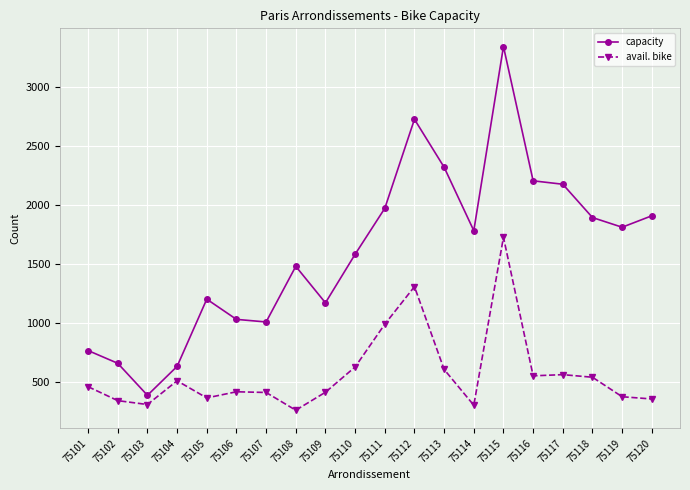

True or false: capacity has more than 0 points higher than both neighbors.

True